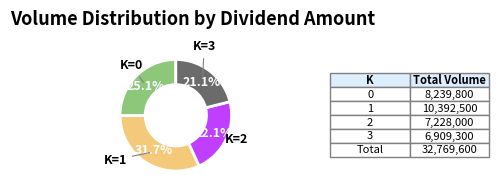

Does any single category account for the majority?

No